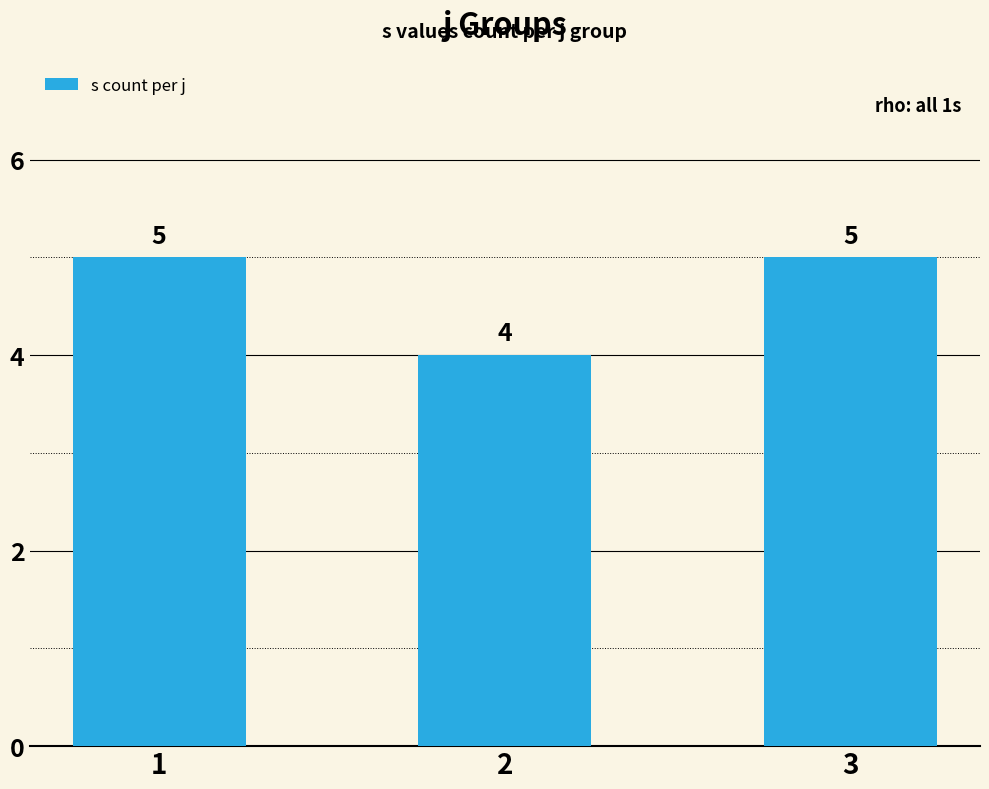

How many data points does each series have?

3